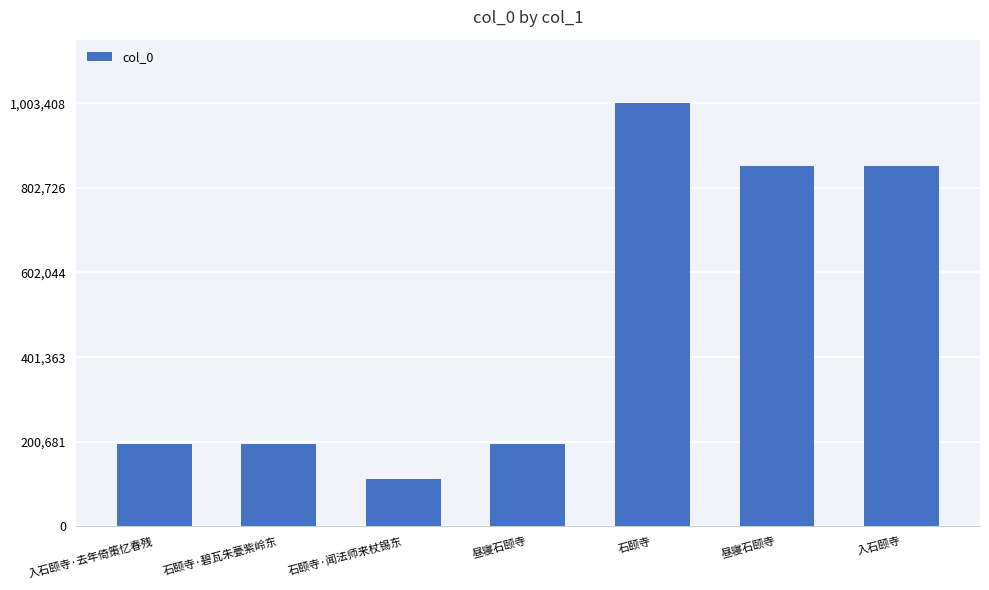

How many bars are there in total?

7